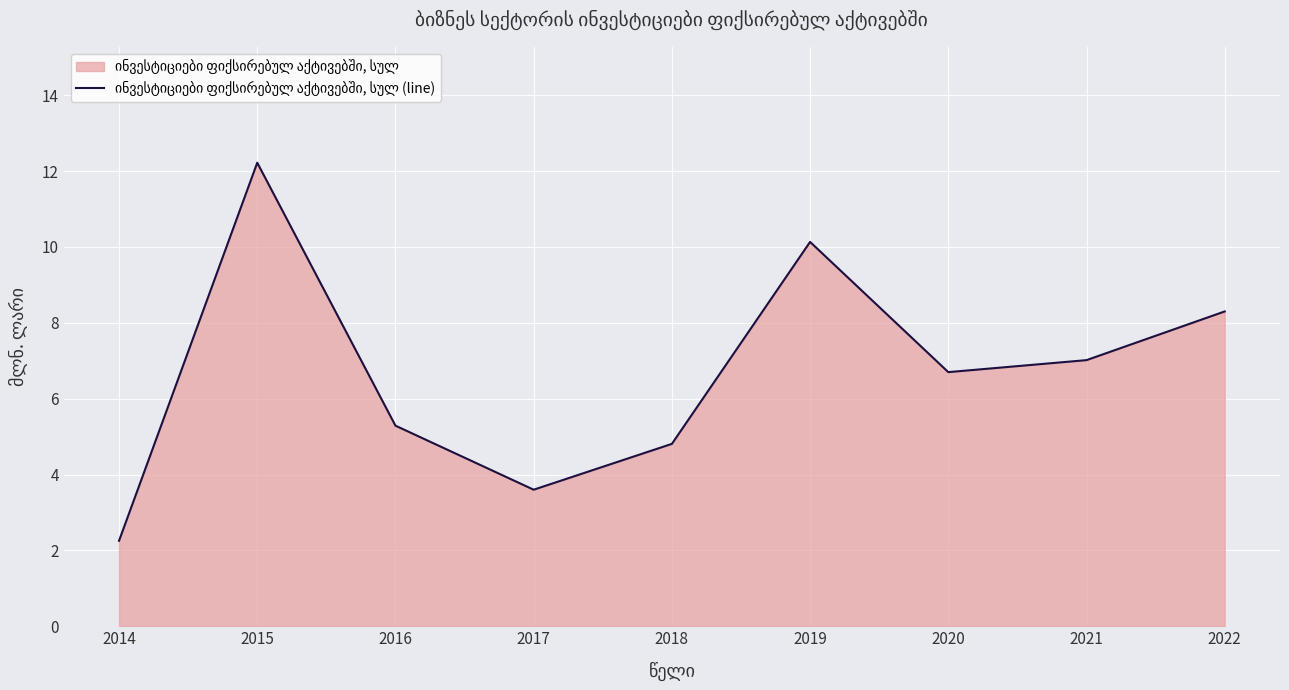

Reading left to right, list all the values displayed in this chart.

2.3	12.2	5.3	3.6	4.8	10.1	6.7	7.0	8.3